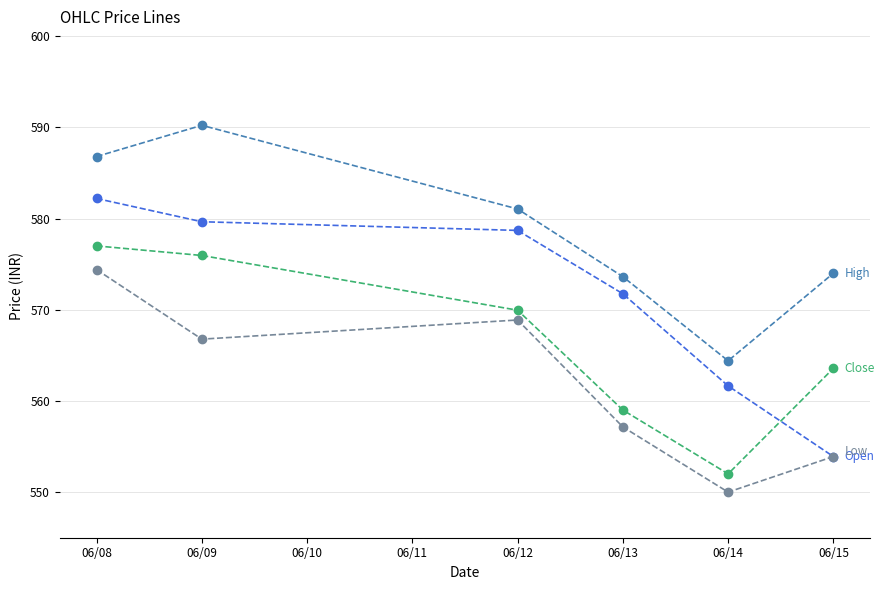

What is the total value across all series at 06/14?

2228.1